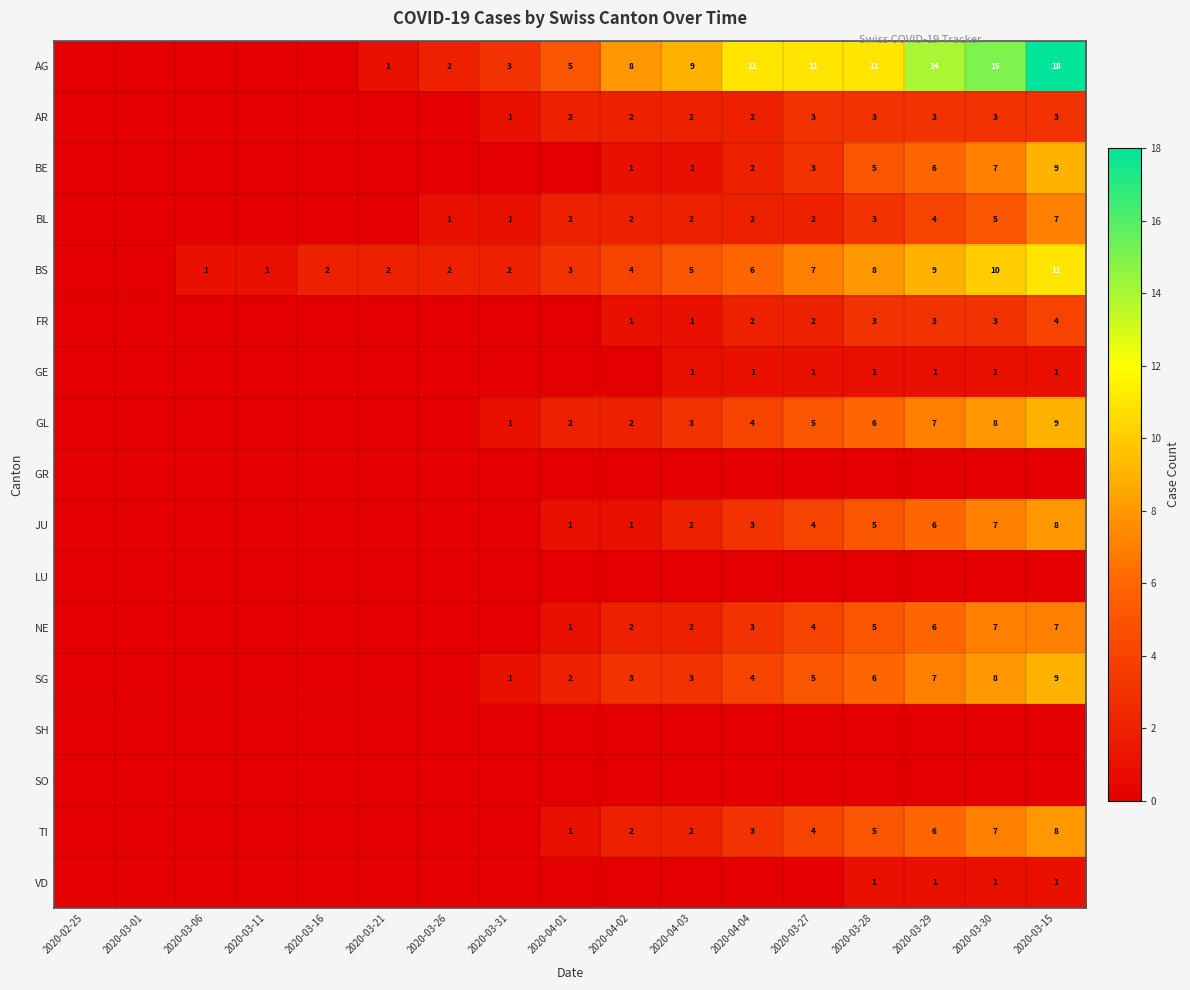

Is the value of JU at 2020-03-27 greater than the value of GL at 2020-03-31?

Yes